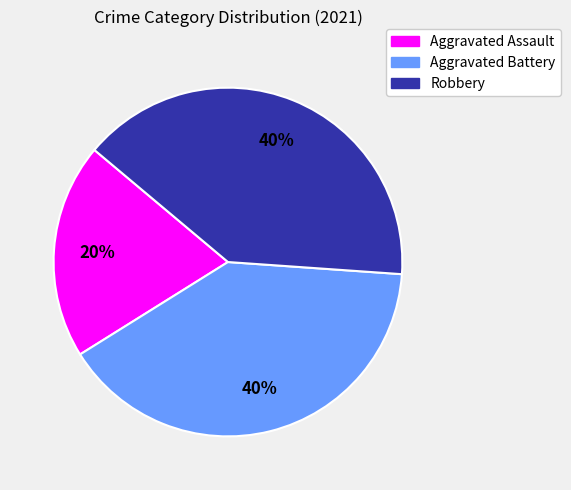

To the nearest percent, what is the combined percentage of Aggravated Battery and Robbery?

80%